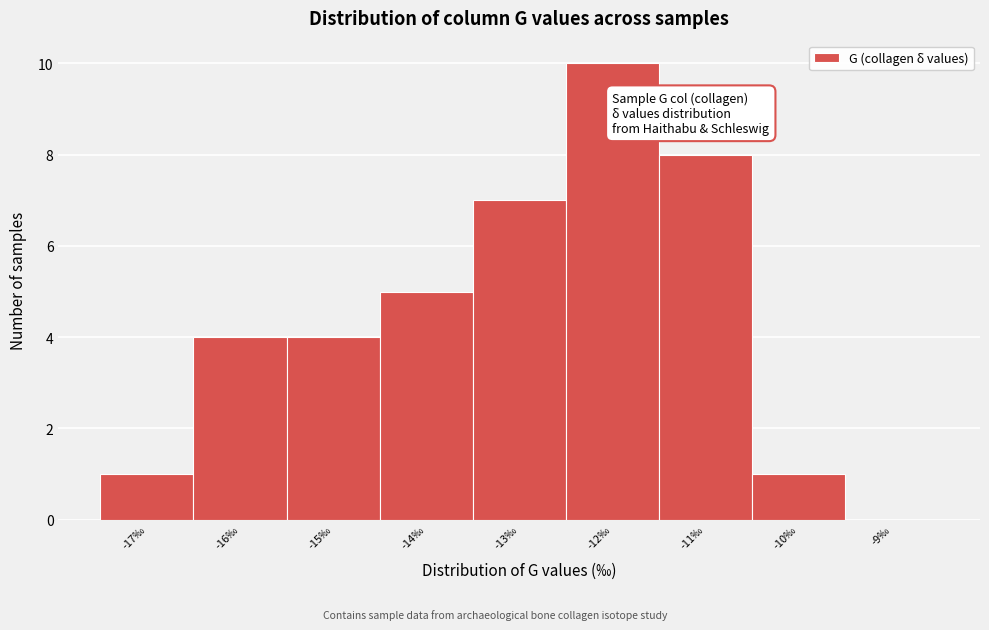

Reading left to right, transcribe all the data shown in this chart.

-17‰=1	-16‰=4	-15‰=4	-14‰=5	-13‰=7	-12‰=10	-11‰=8	-10‰=1	-9‰=0